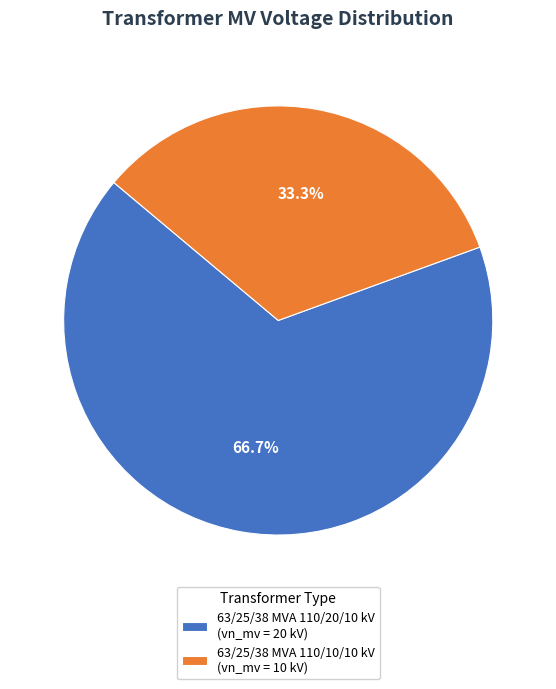

To the nearest percent, what percentage of the pie is 63/25/38 MVA 110/10/10 kV?

33%